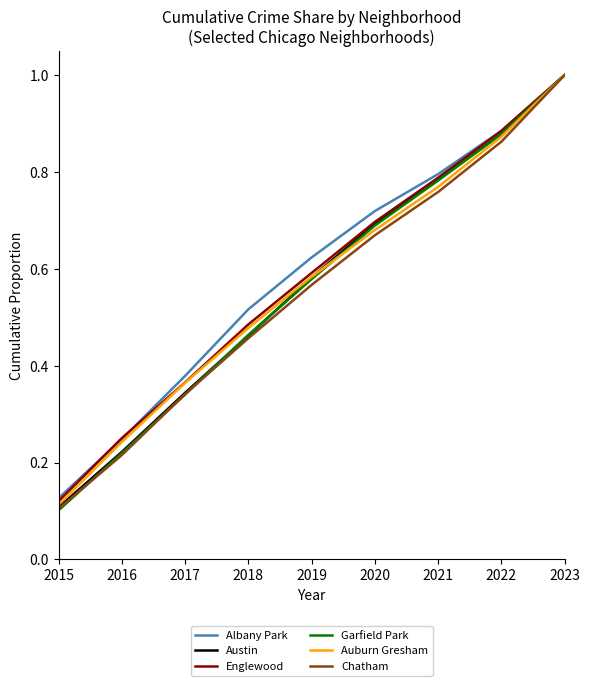

At which category is the sum across all series the highest?

2023